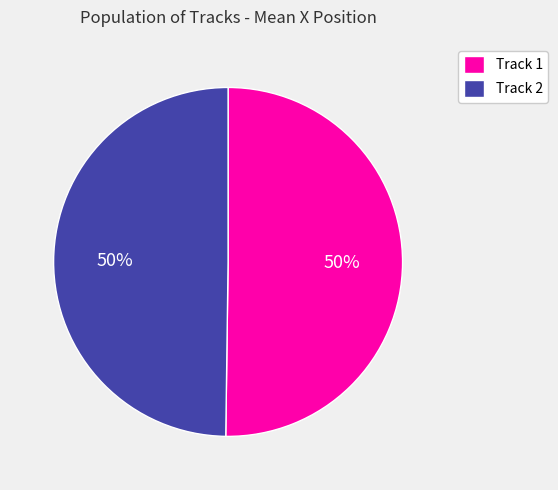

What is the ratio of the value at Track 1 to the value at Track 2?

1.0